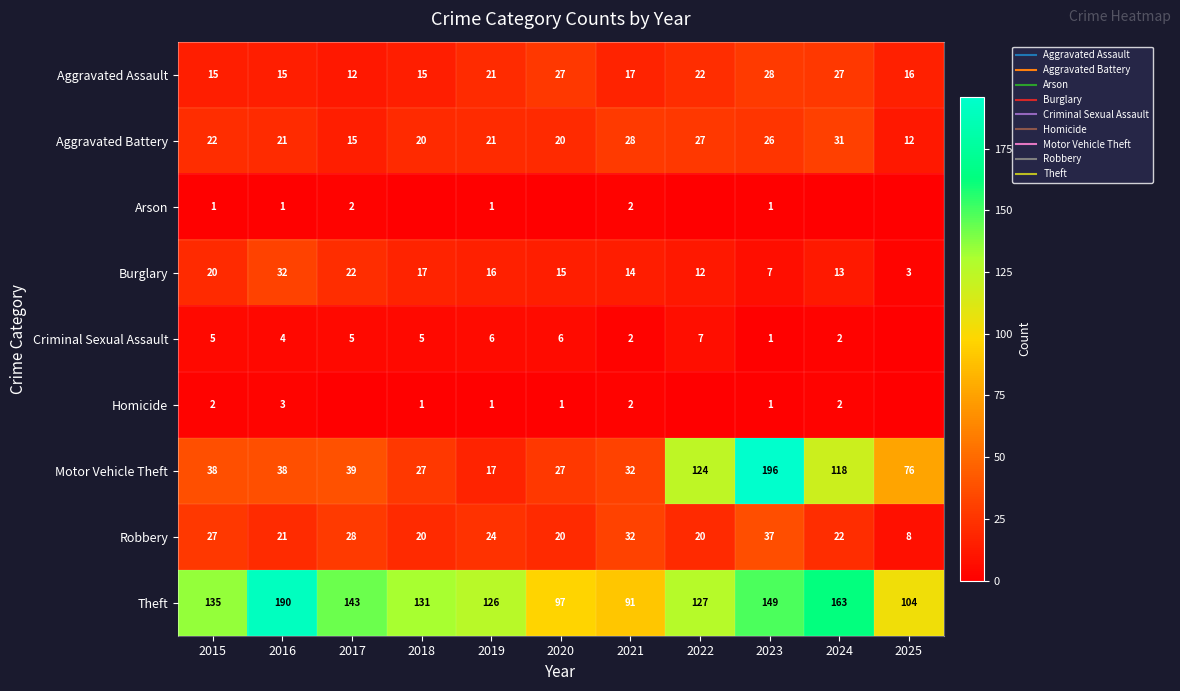

At which label does Arson reach its minimum?

2018